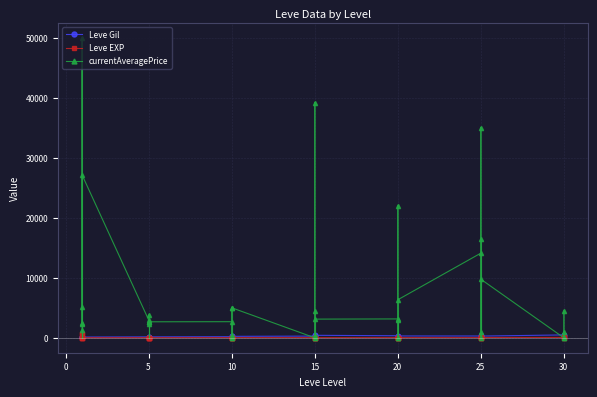

How many lines are shown in the chart?

3